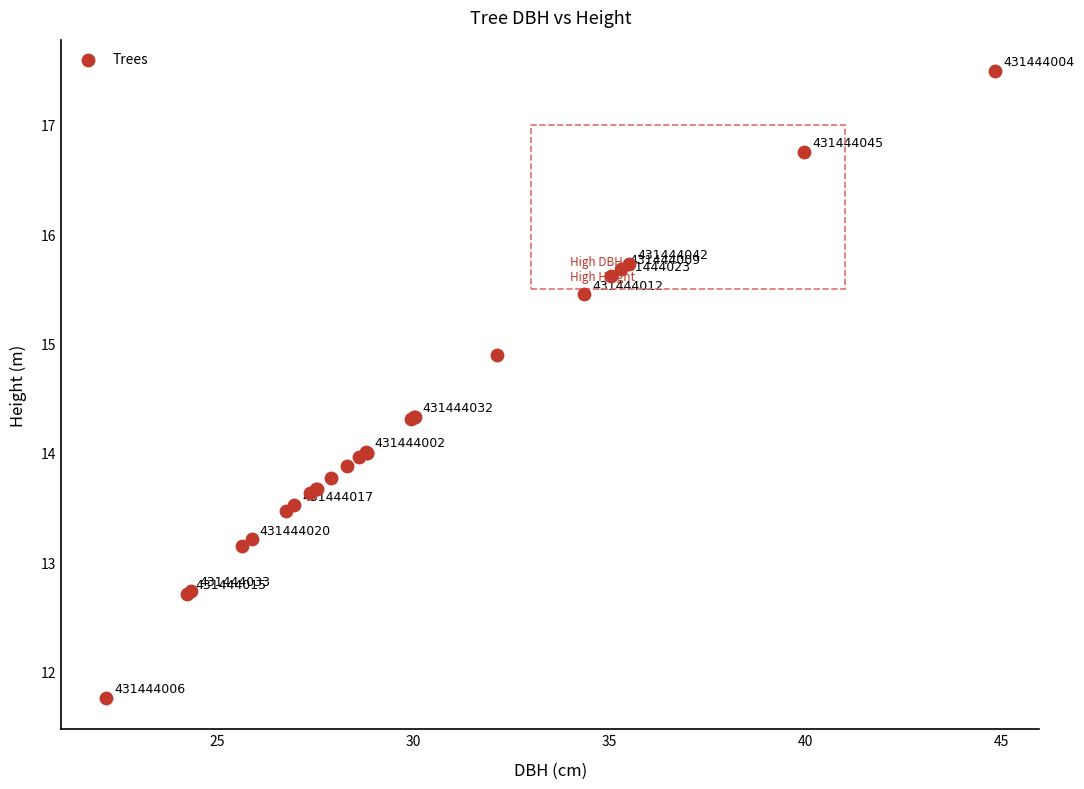

What Y value in the scatter plot is closest to 14?

14.0